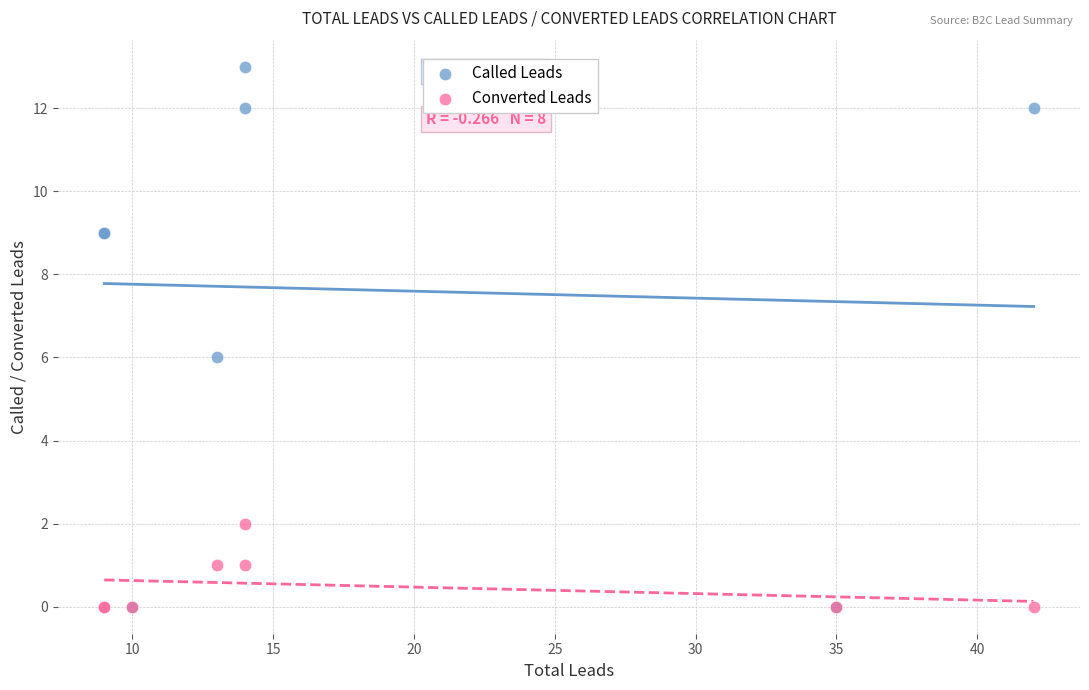

What are all the series names shown in the legend?

Called Leads, Converted Leads